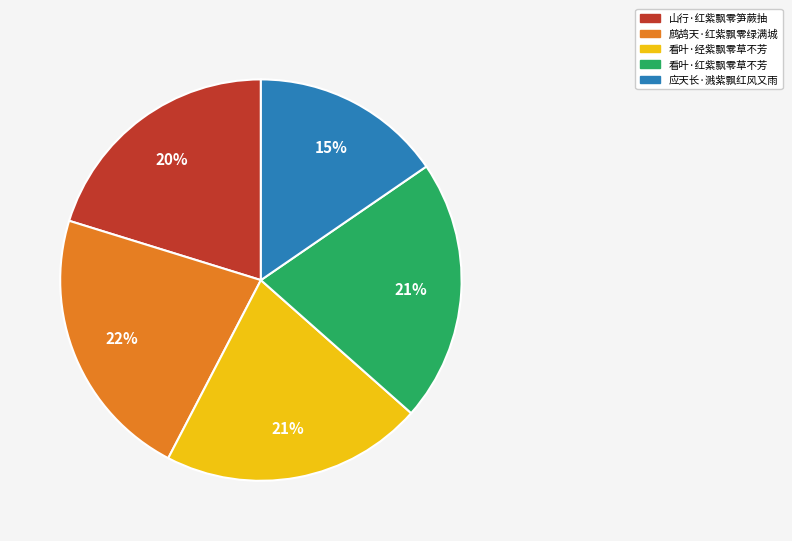

Is there a majority slice in this chart?

No